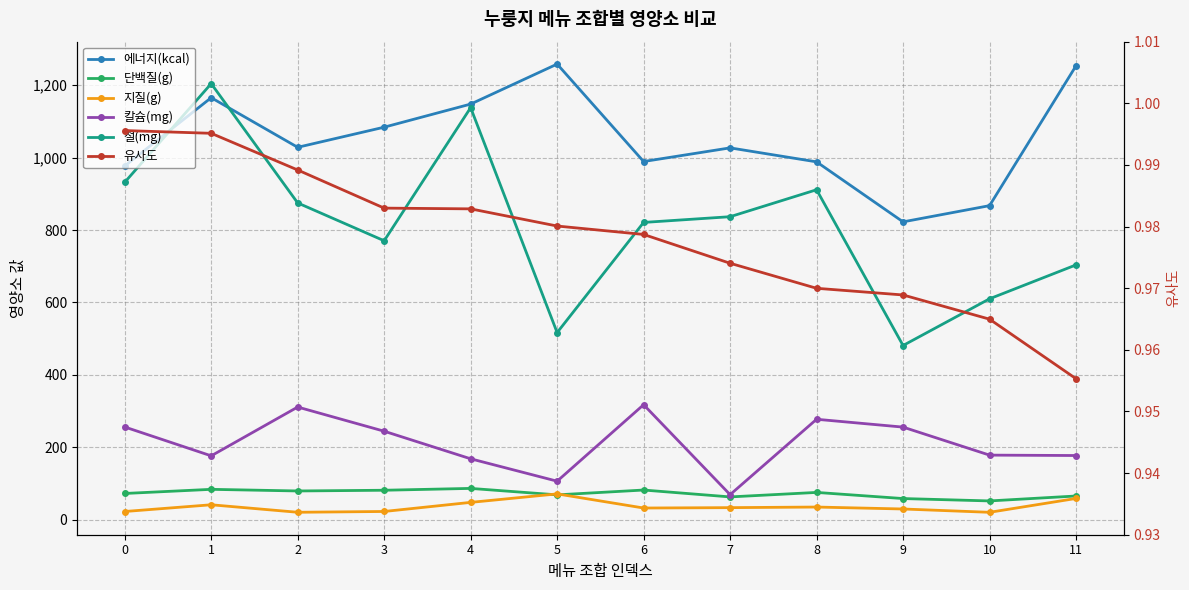

How many series are shown in this chart?

6